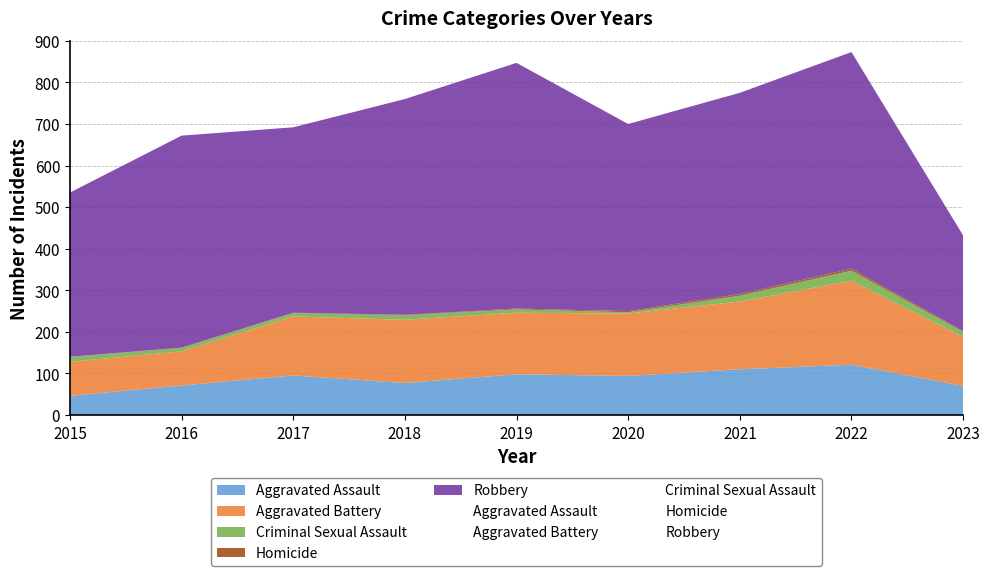

How many lines are shown in the chart?

5